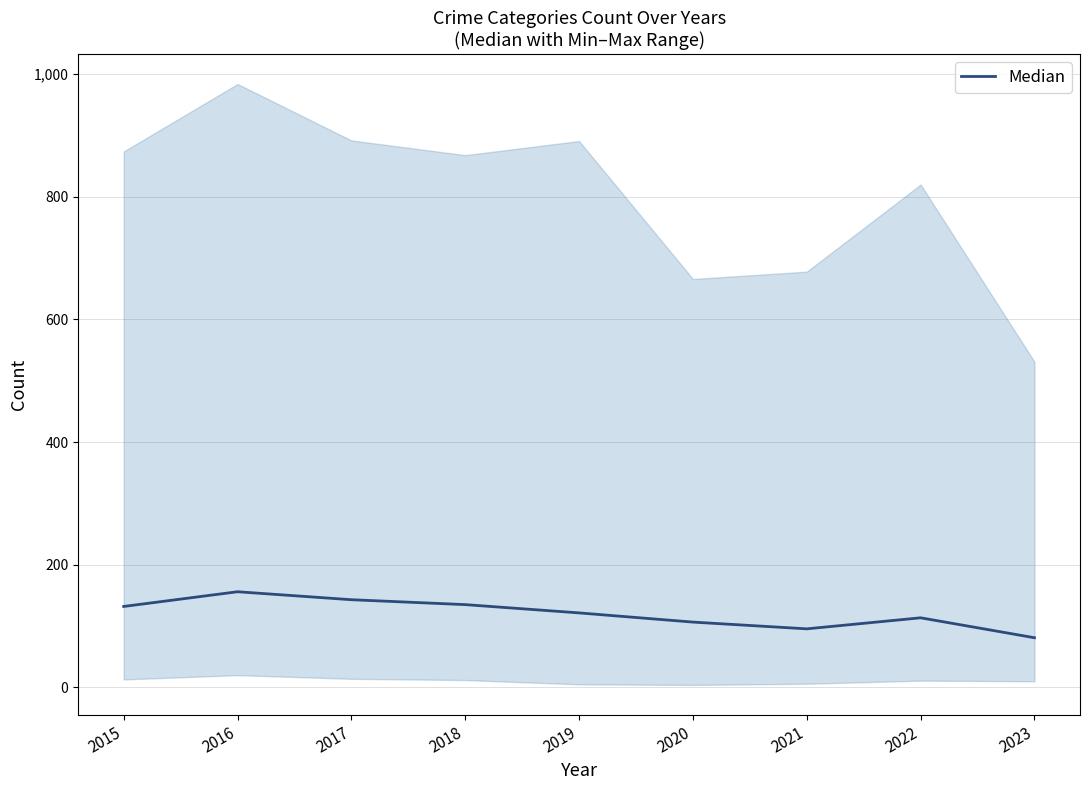

Is this an area chart (filled region under the line)?

No